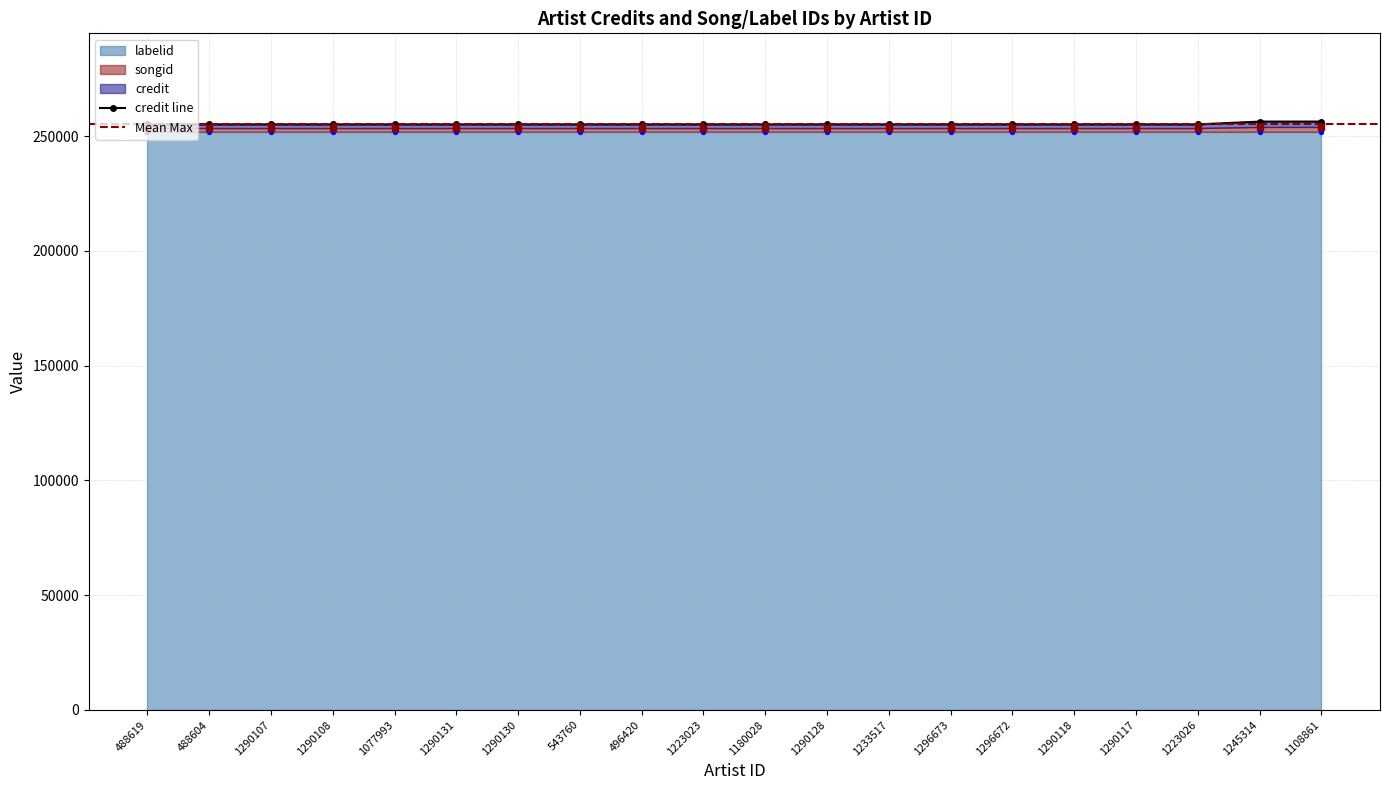

At how many categories does at least one series exceed 256221?

2